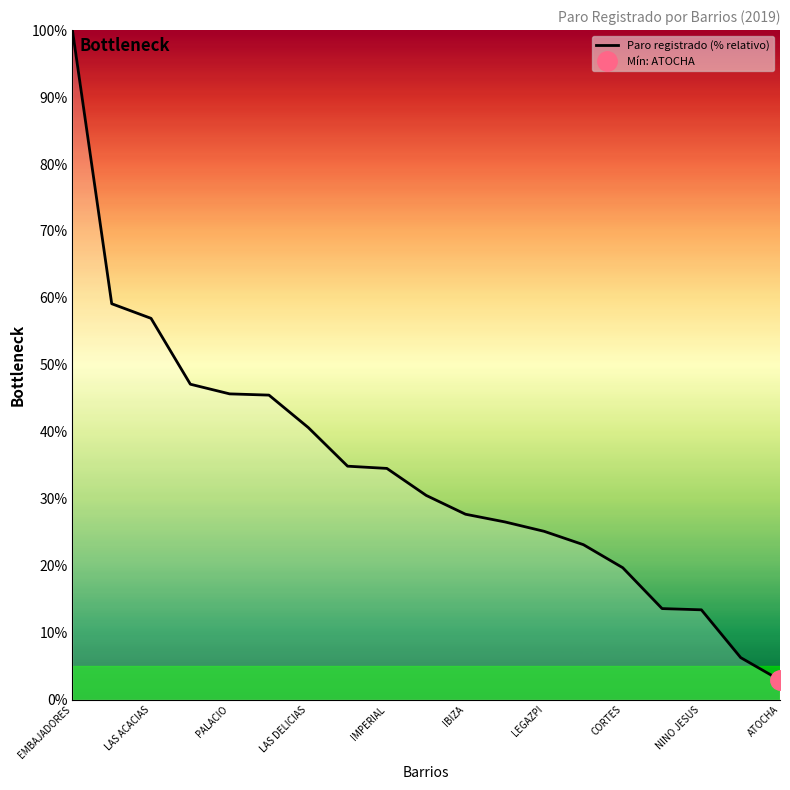

What is the maximum value for Paro registrado (% relativo)?

100.0